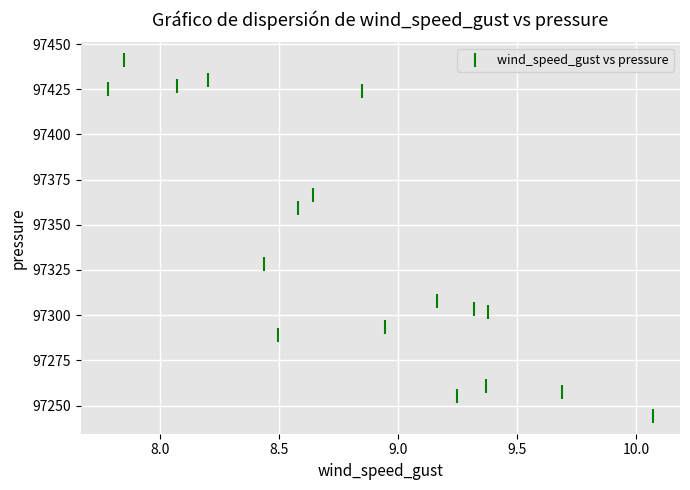

What Y value in the scatter plot is closest to 97342?

97328.3